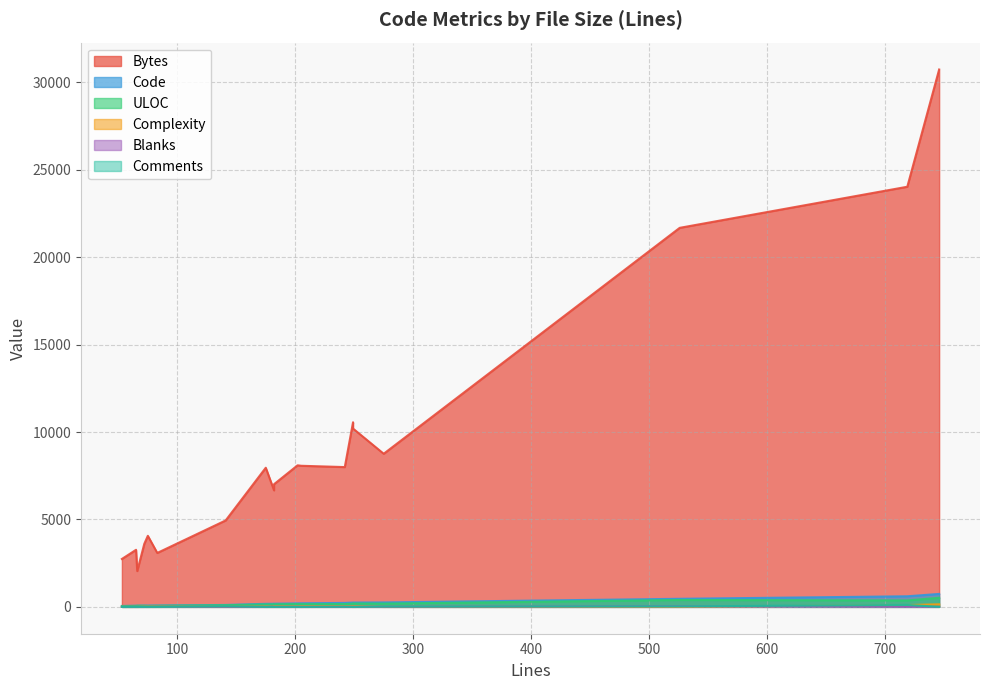

In Complexity, how many points are lower than both neighbors (excluding endpoints)?

4